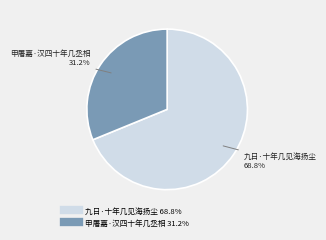

Rank the categories by value from lowest to highest.

申屠嘉·汉四十年几丞相, 九日·十年几见海扬尘